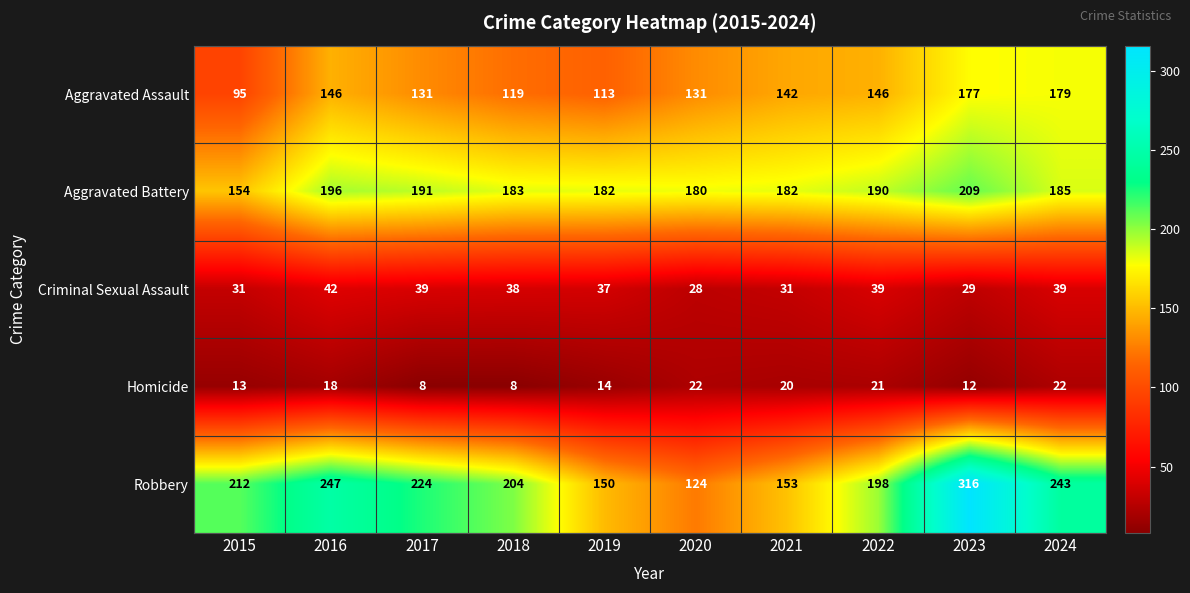

At 2021, list the series in order from largest to smallest.

Aggravated Battery, Robbery, Aggravated Assault, Criminal Sexual Assault, Homicide